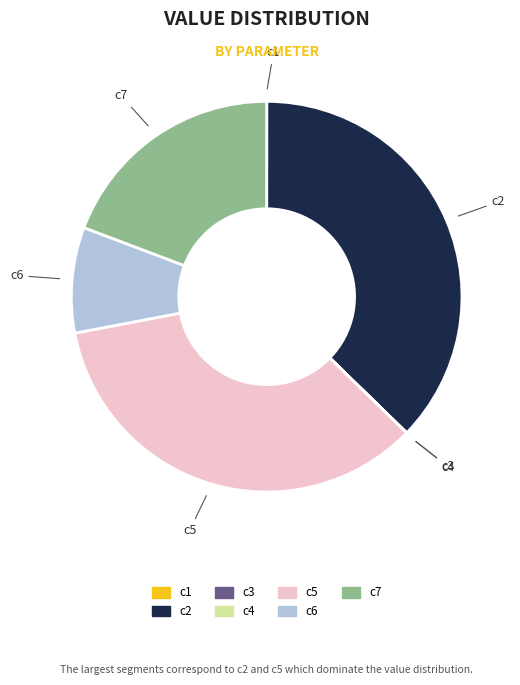

Does any single category account for the majority?

No